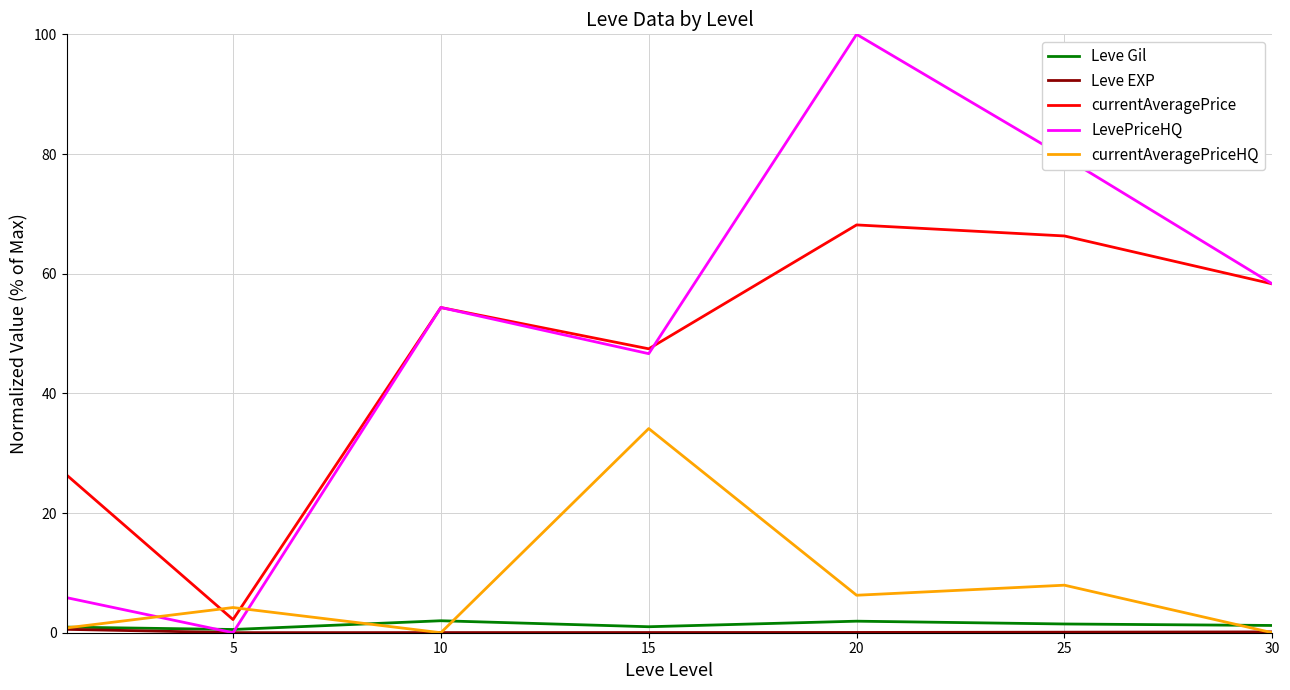

What is the greatest value displayed?

100.0